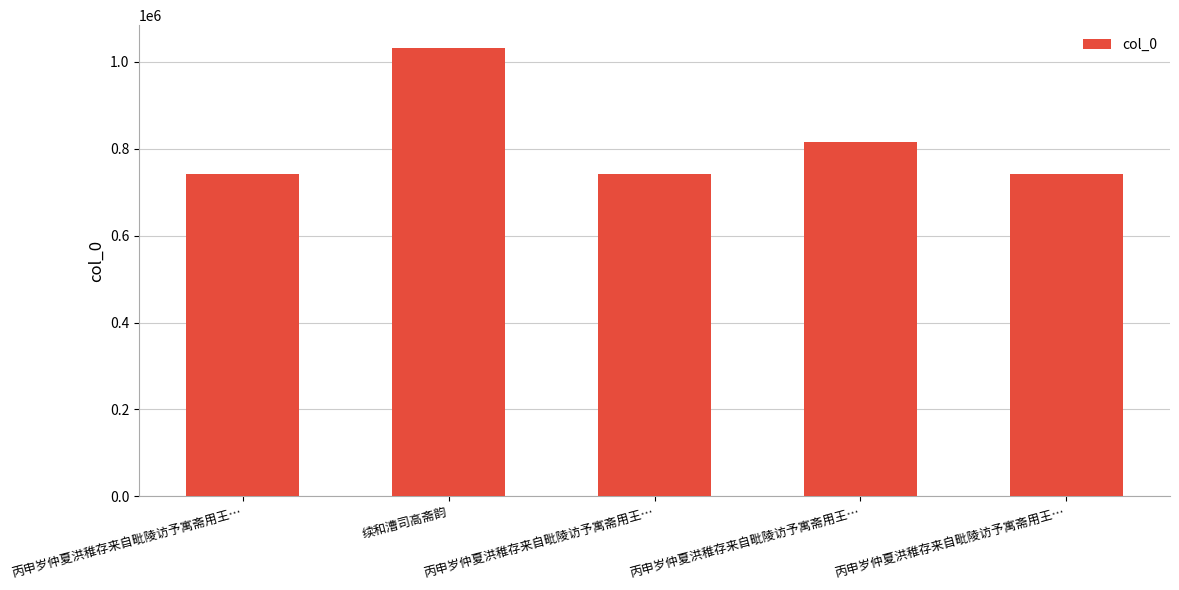

Count the number of categories in the chart.

5